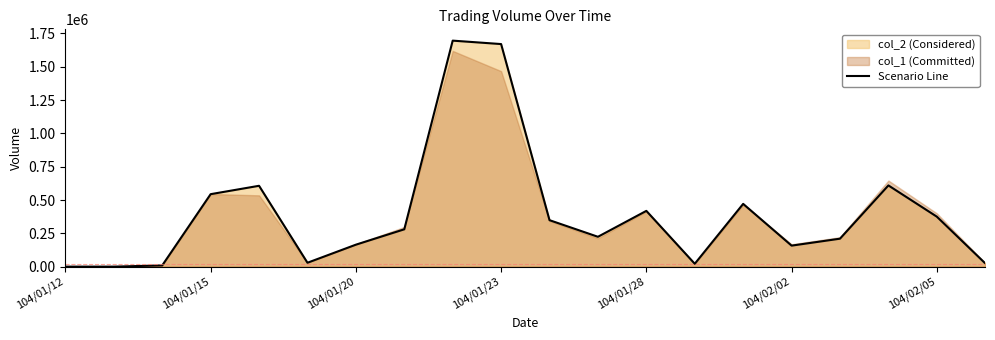

What is the ratio of the value at 7 to the value at 13?

13.1